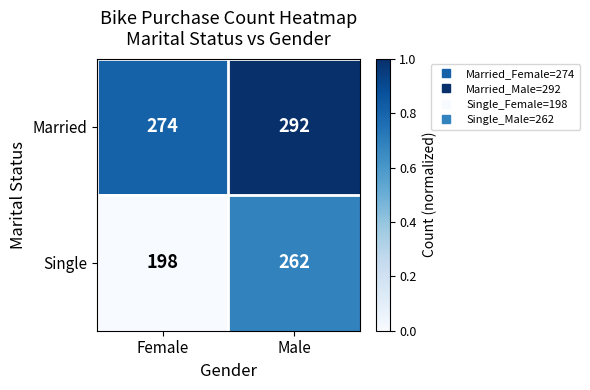

What is the sum of all Married values?

566